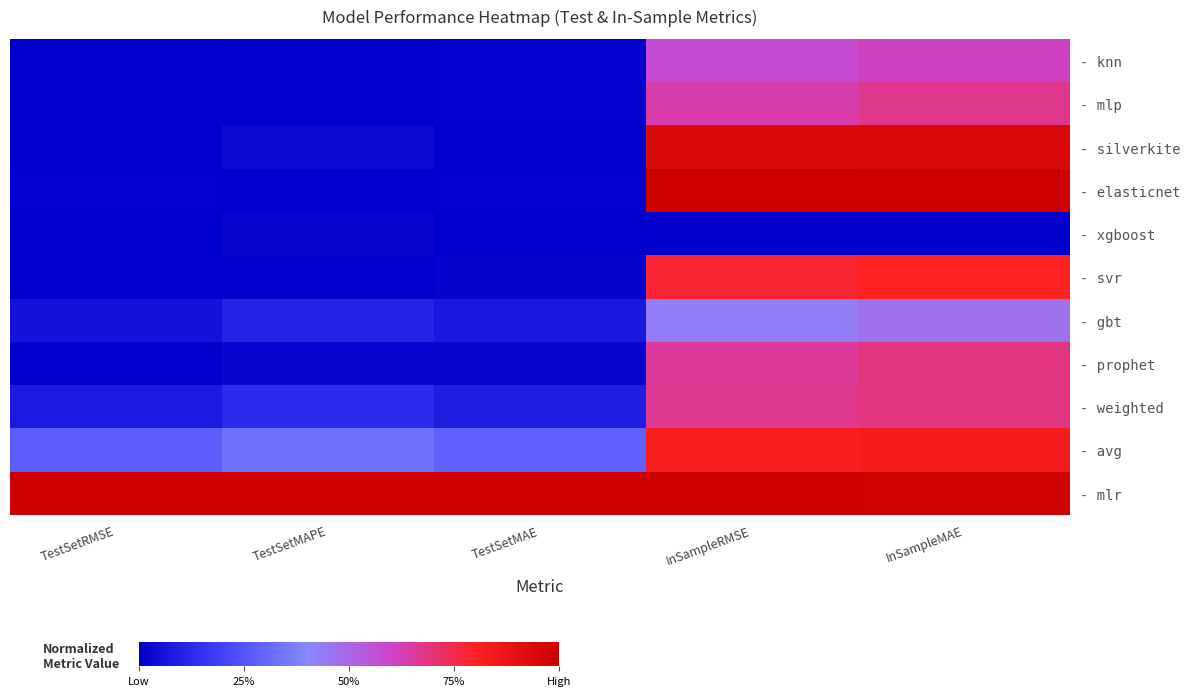

Reading left to right, list all the values displayed in this chart.

- knn: TestSetRMSE=0.0	TestSetMAPE=0.0	TestSetMAE=0.0	InSampleRMSE=0.6	InSampleMAE=0.6
- mlp: TestSetRMSE=0.0	TestSetMAPE=0.0	TestSetMAE=0.0	InSampleRMSE=0.6	InSampleMAE=0.7
- silverkite: TestSetRMSE=0.0	TestSetMAPE=0.0	TestSetMAE=0.0	InSampleRMSE=0.9	InSampleMAE=0.9
- elasticnet: TestSetRMSE=0.0	TestSetMAPE=0.0	TestSetMAE=0.0	InSampleRMSE=1.0	InSampleMAE=1.0
- xgboost: TestSetRMSE=0.0	TestSetMAPE=0.0	TestSetMAE=0.0	InSampleRMSE=0.0	InSampleMAE=0.0
- svr: TestSetRMSE=0.0	TestSetMAPE=0.0	TestSetMAE=0.0	InSampleRMSE=0.8	InSampleMAE=0.8
- gbt: TestSetRMSE=0.1	TestSetMAPE=0.1	TestSetMAE=0.1	InSampleRMSE=0.4	InSampleMAE=0.5
- prophet: TestSetRMSE=0.0	TestSetMAPE=0.0	TestSetMAE=0.0	InSampleRMSE=0.7	InSampleMAE=0.7
- weighted: TestSetRMSE=0.1	TestSetMAPE=0.1	TestSetMAE=0.1	InSampleRMSE=0.7	InSampleMAE=0.7
- avg: TestSetRMSE=0.3	TestSetMAPE=0.3	TestSetMAE=0.3	InSampleRMSE=0.8	InSampleMAE=0.8
- mlr: TestSetRMSE=1.0	TestSetMAPE=1.0	TestSetMAE=1.0	InSampleRMSE=1.0	InSampleMAE=1.0